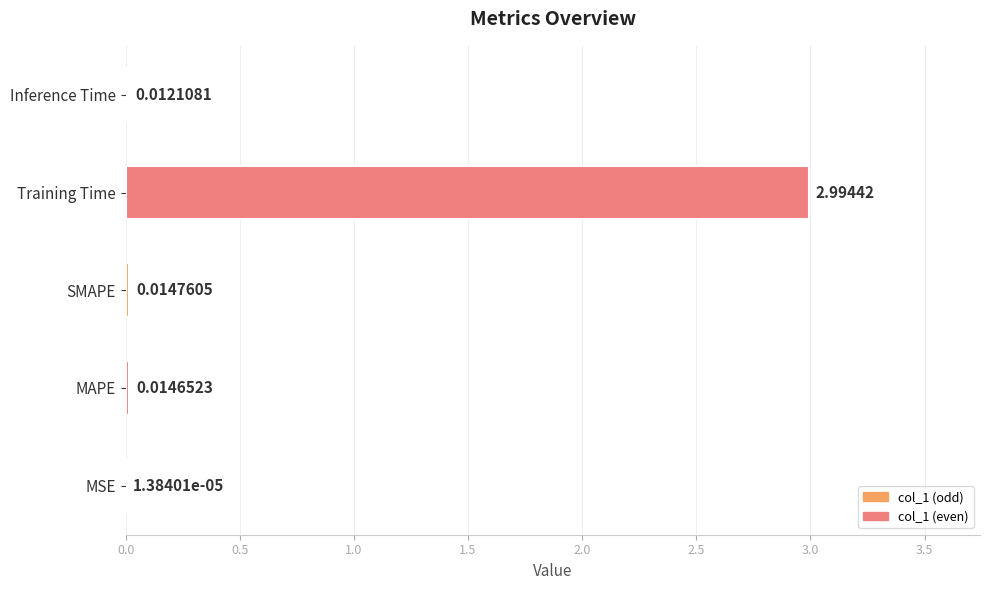

Between MSE and Training Time, which is larger?

Training Time